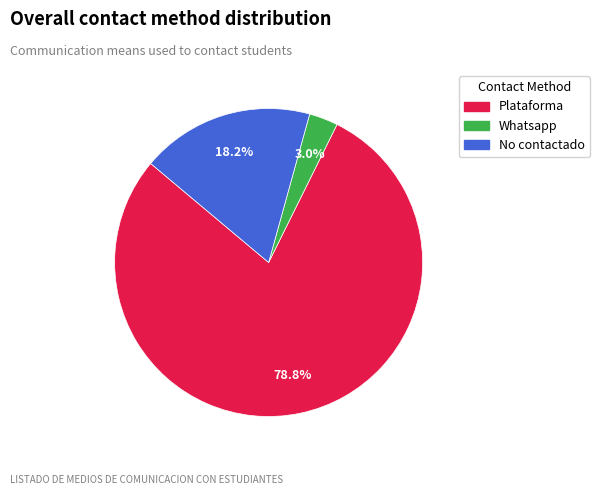

Does any single category account for the majority?

Yes